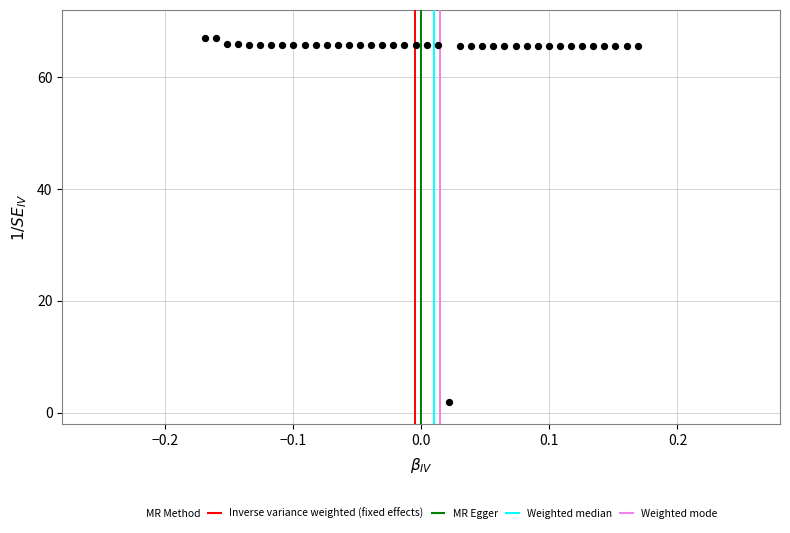

What is the range of X values (max minus min)?

0.3